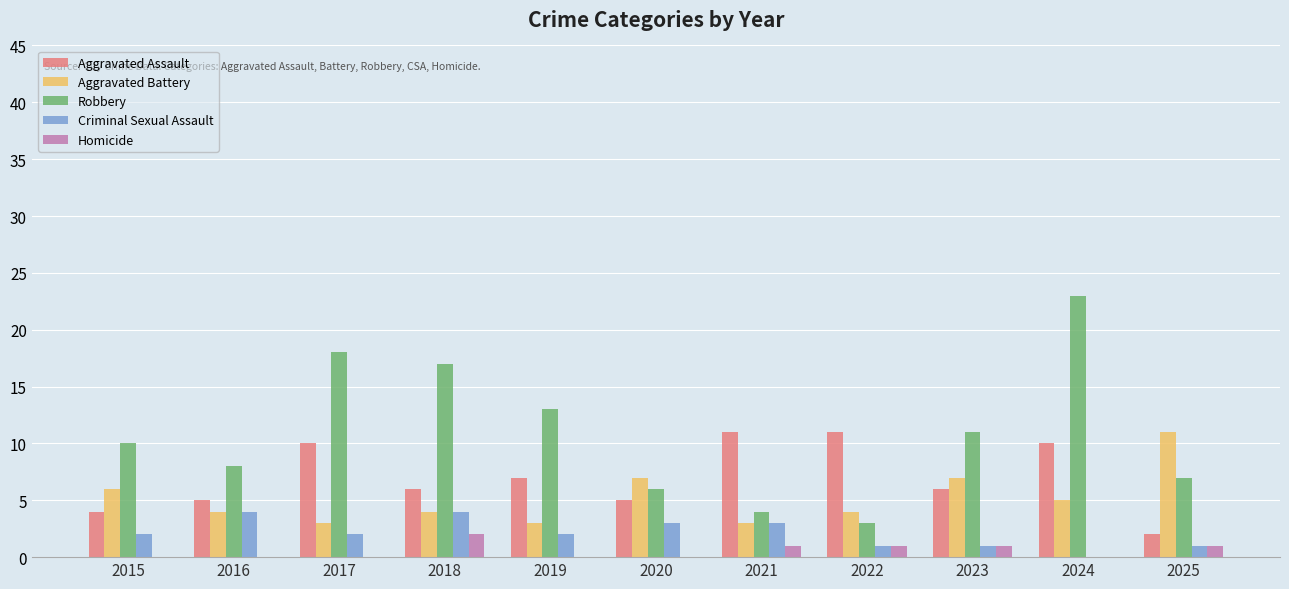

What is the spread (max minus min) of values at 2021?

10